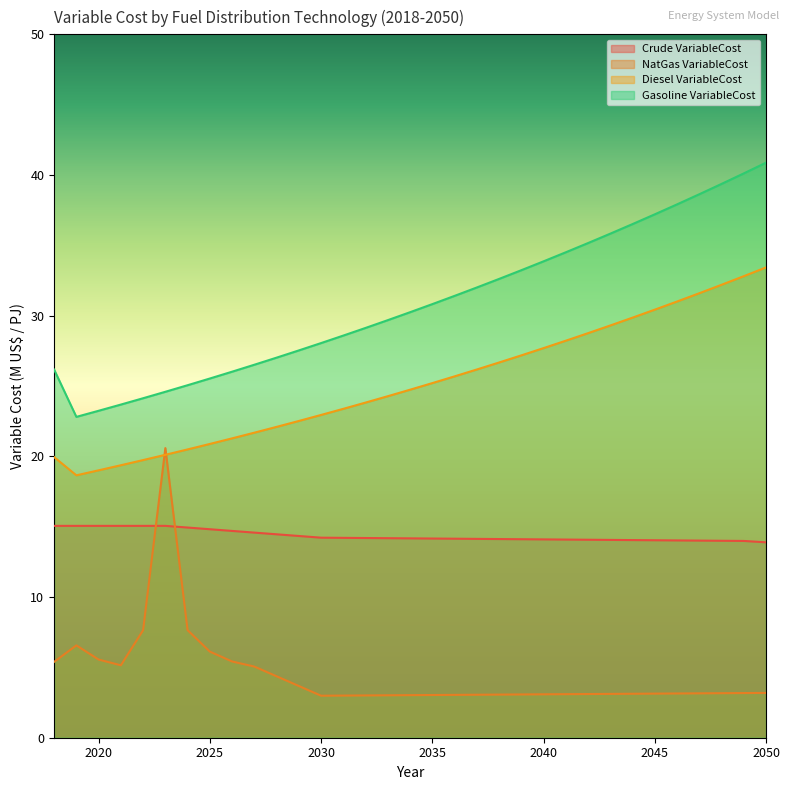

True or false: Gasoline VariableCost has more than 0 interior local peaks.

False